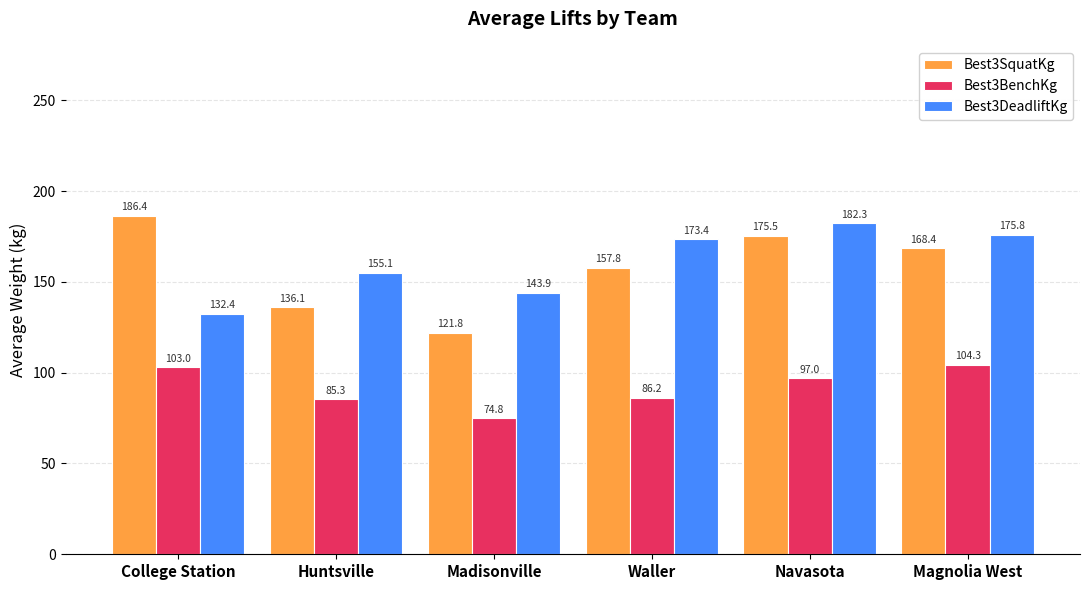

Rank the series by their maximum value, from highest to lowest.

Best3SquatKg, Best3DeadliftKg, Best3BenchKg